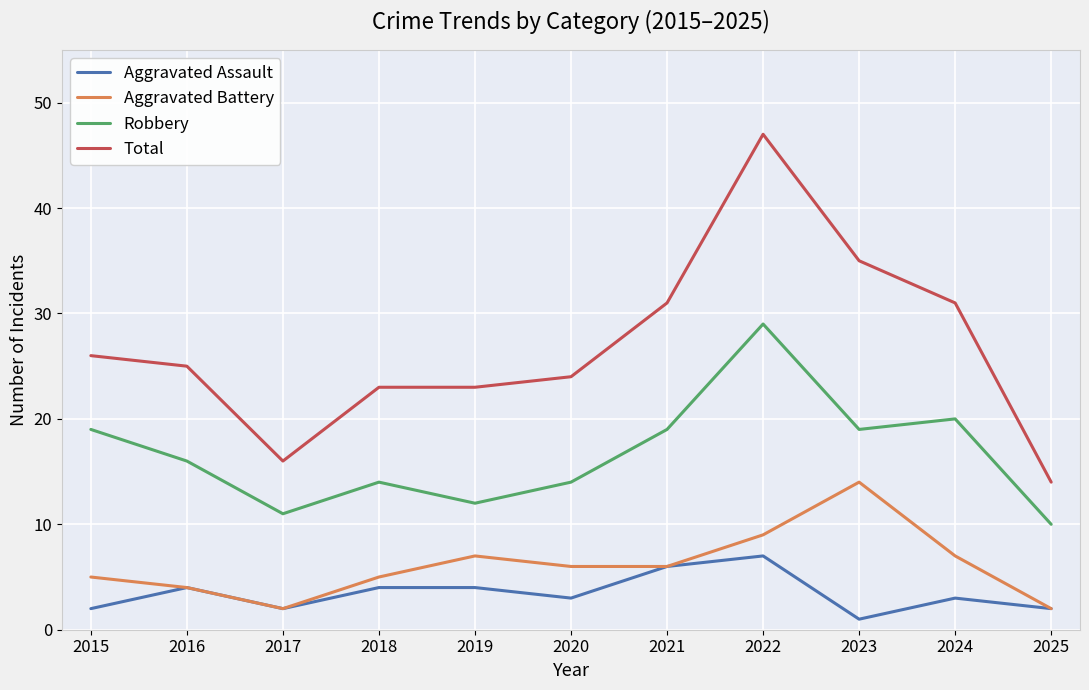

What is the difference between the Total values at 2017 and 2020?

8